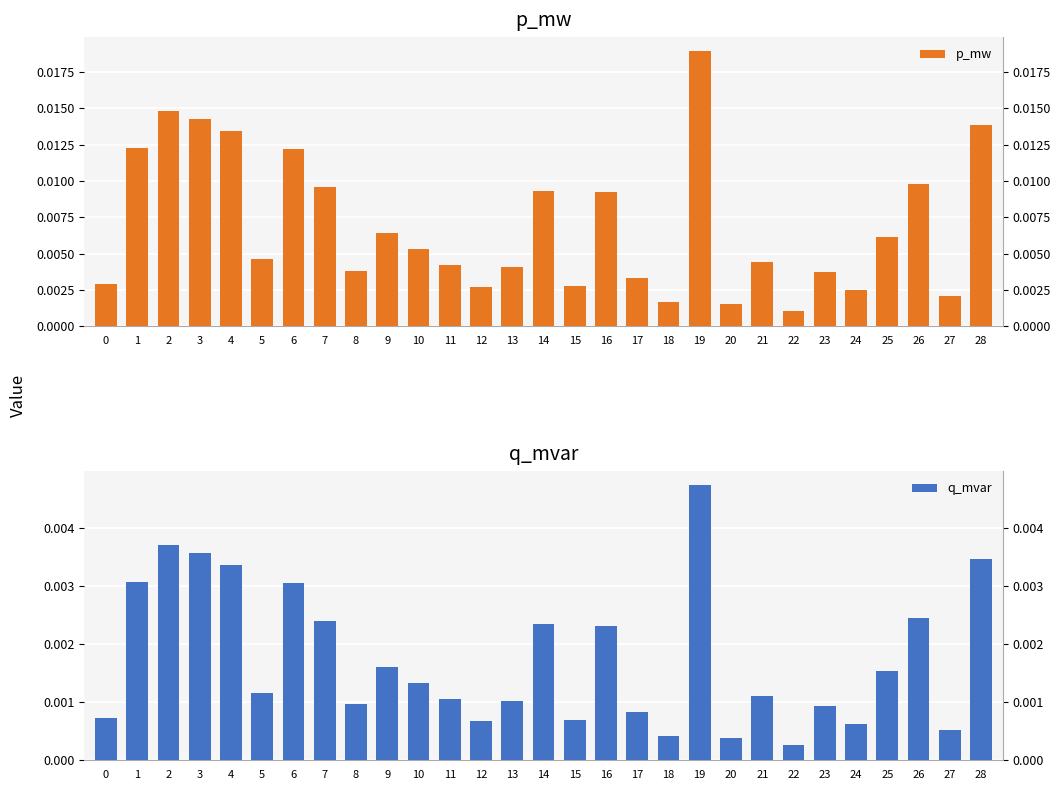

How many categories are shown in the chart?

29